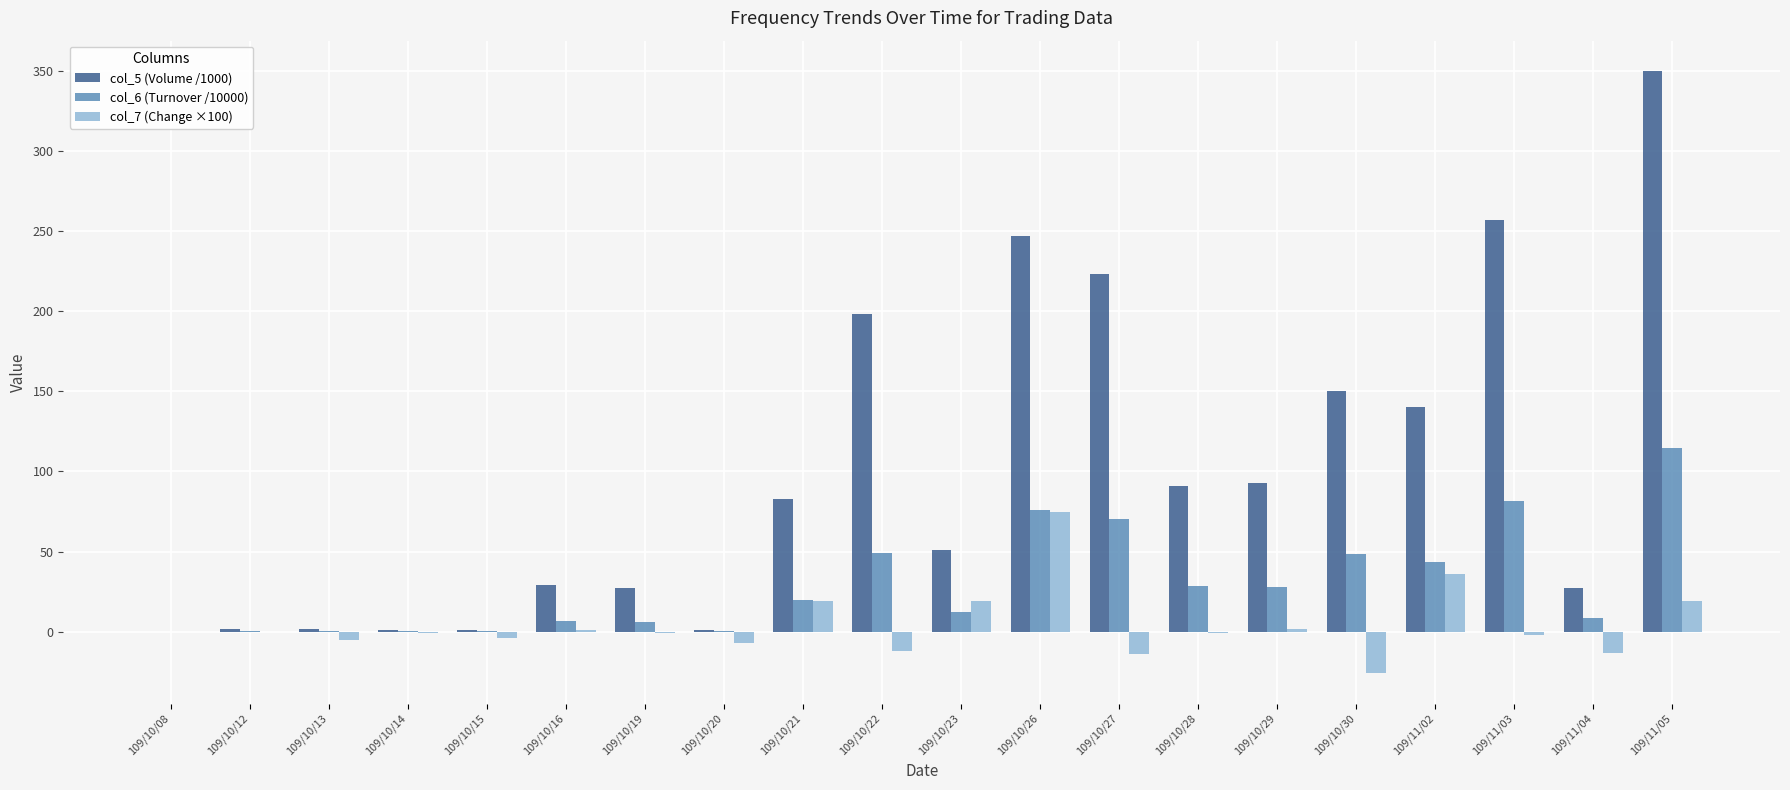

What is the total value across all series at 109/10/21?

121.8